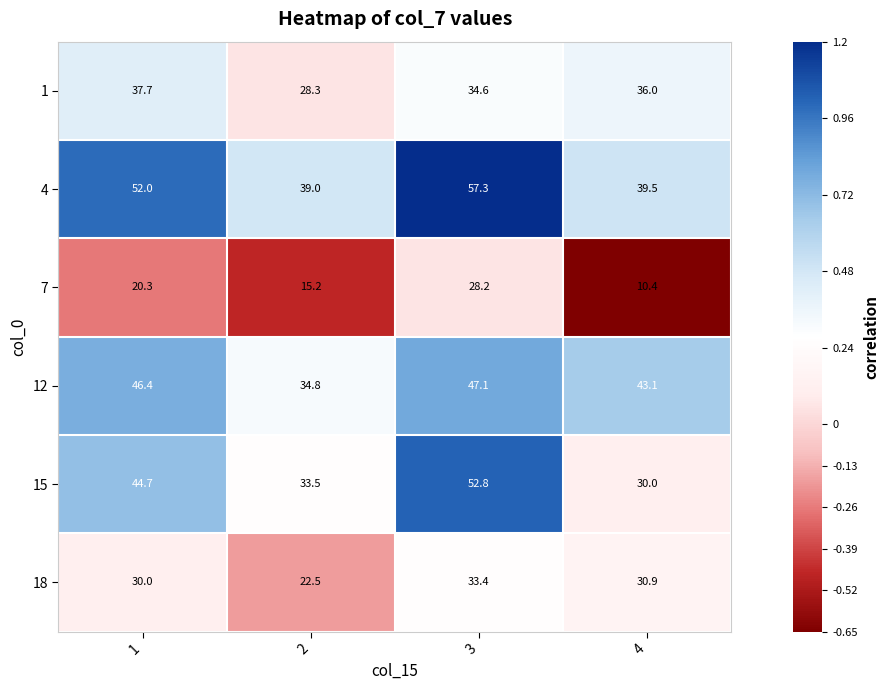

List the series in order of their peak value, lowest first.

7, 18, 1, 12, 15, 4